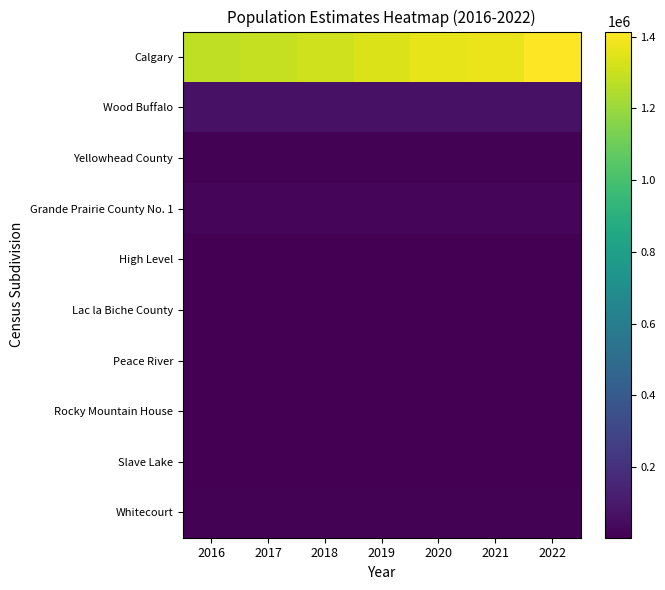

What is the smallest value displayed?

3196